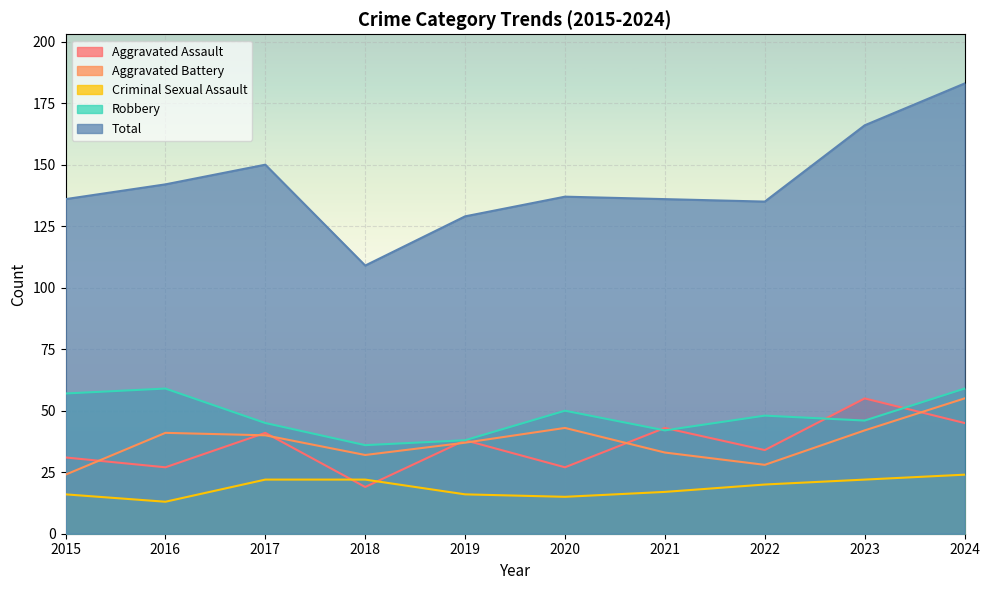

True or false: Aggravated Battery and Robbery cross at least once.

False